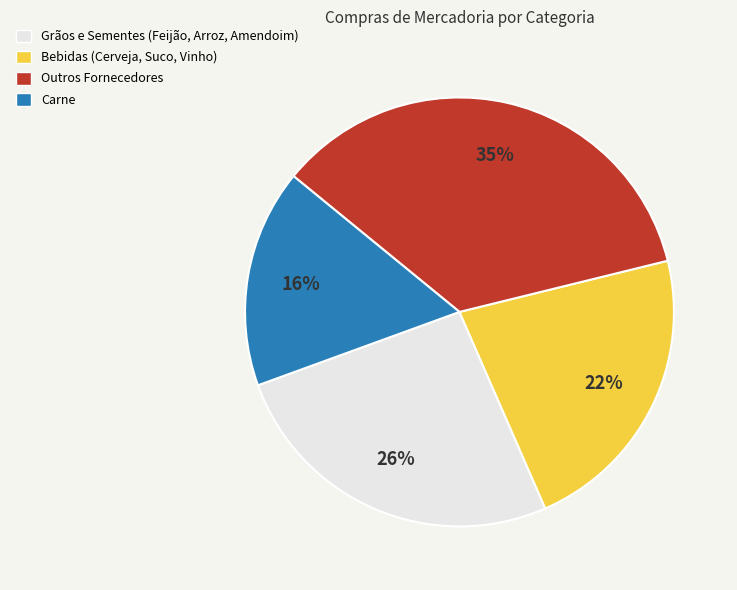

Does any single category account for the majority?

No